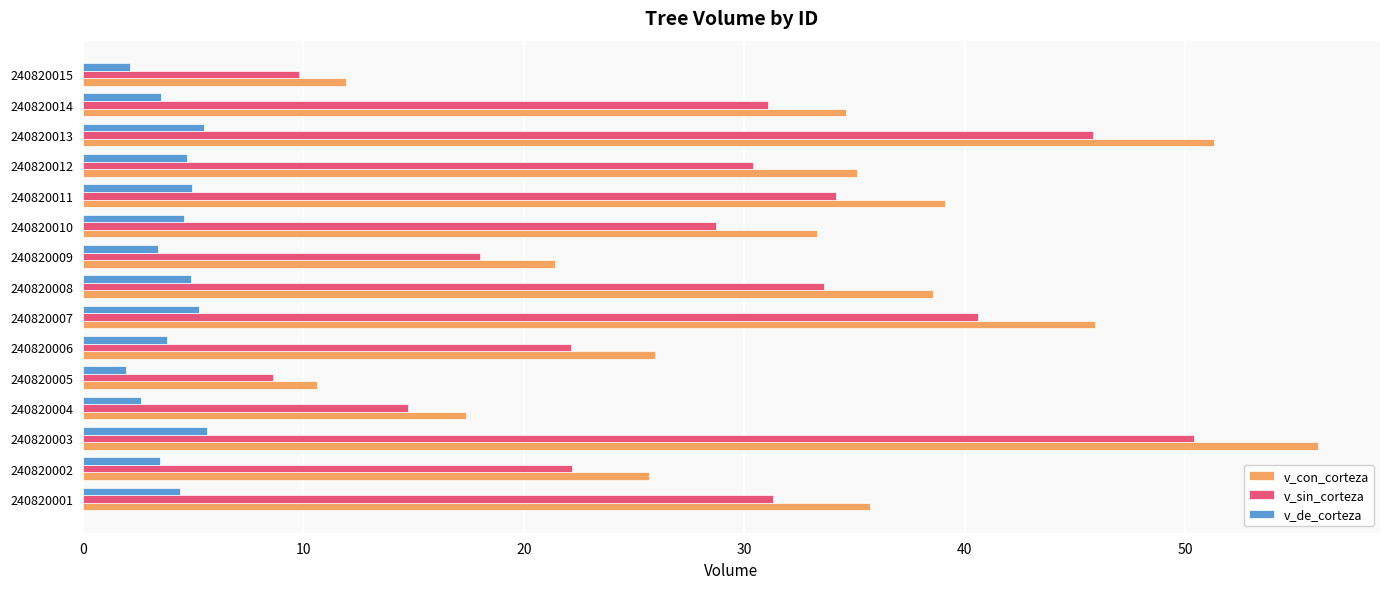

At which label is v_sin_corteza closest to 29?

240820010